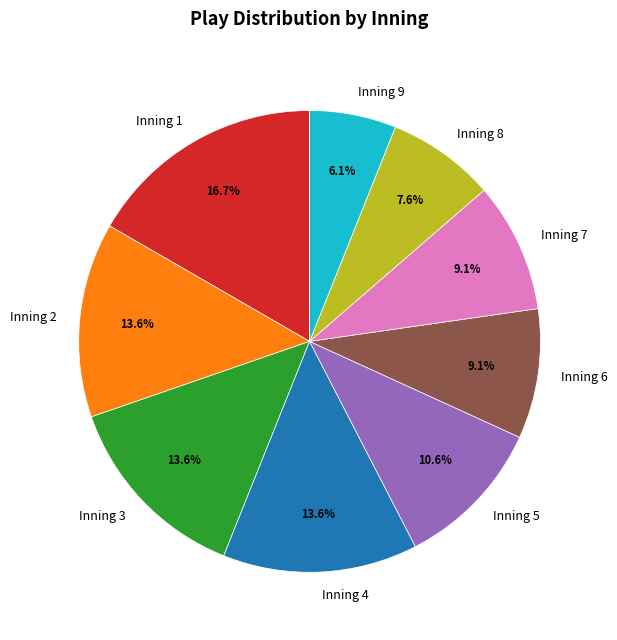

How many segments does this pie chart have?

9